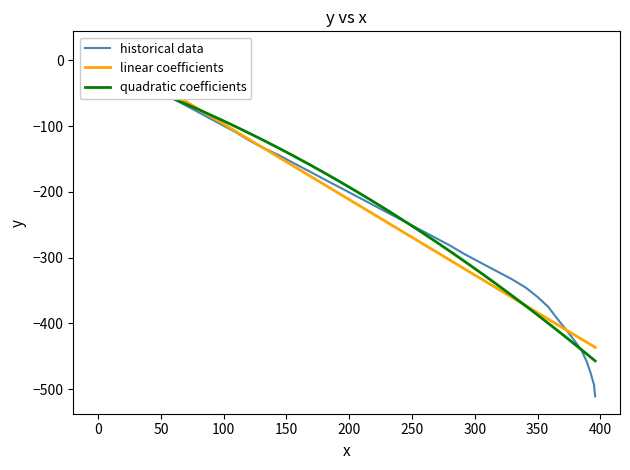

What is the difference between the maximum and second lowest values in the quadratic coefficients series?

441.1